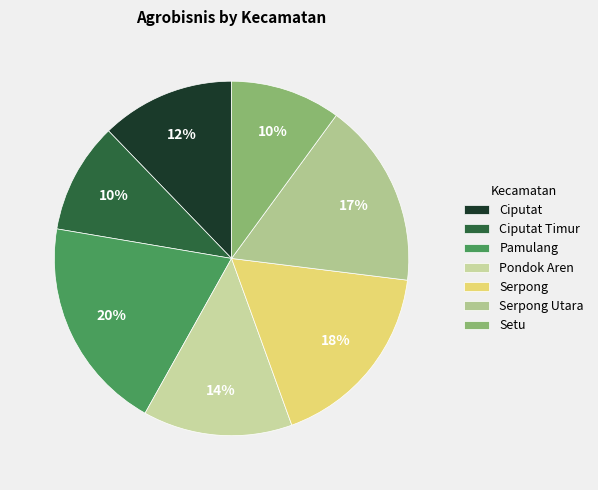

True or false: Ciputat accounts for 12% of the total.

True